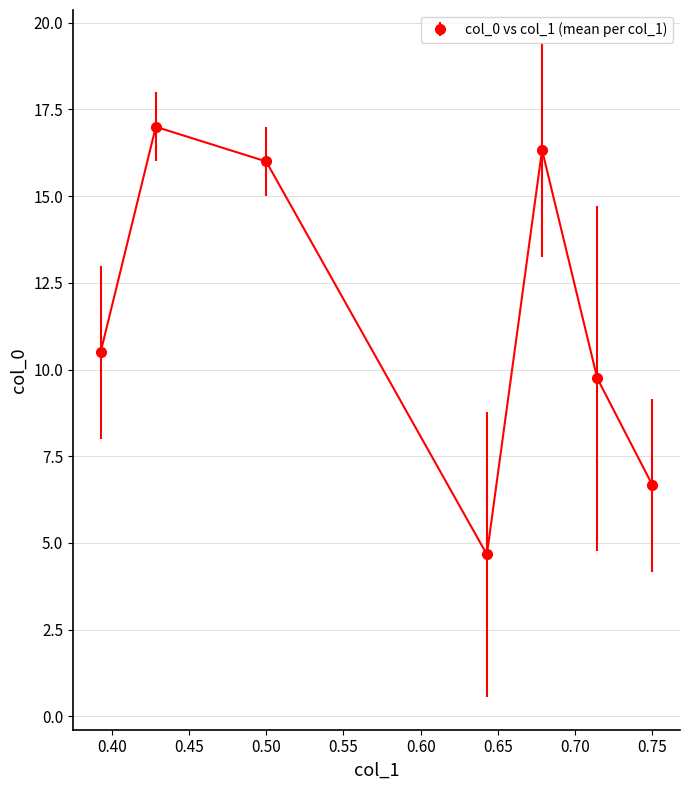

How many points are lower than both their immediate neighbors (excluding endpoints)?

1